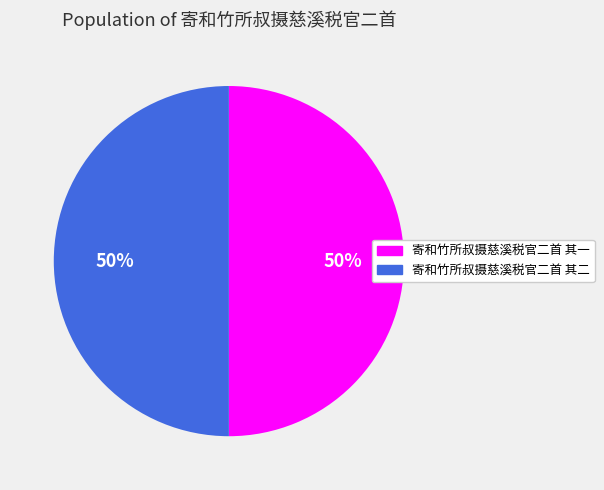

What percentage is the 寄和竹所叔摄慈溪税官二首 其一 slice, to the nearest percent?

50%